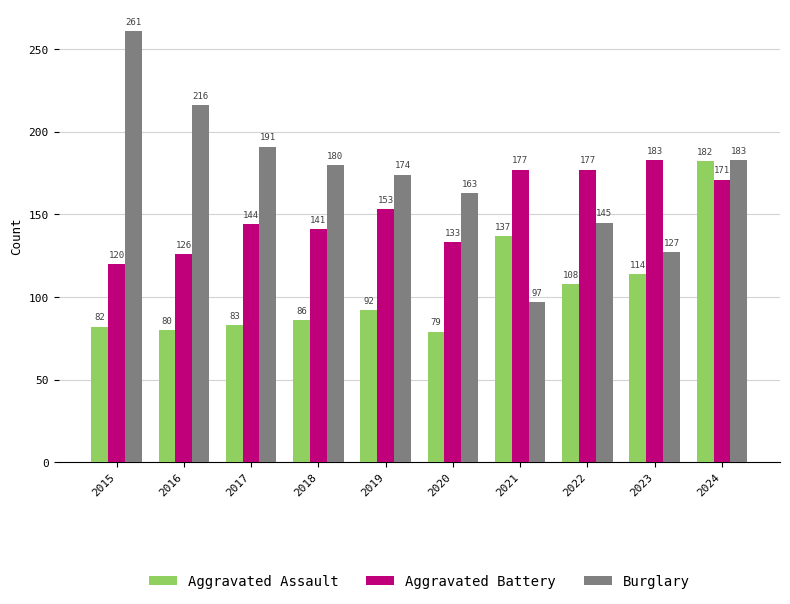

True or false: Aggravated Battery has a value of 107 at 2021.

False